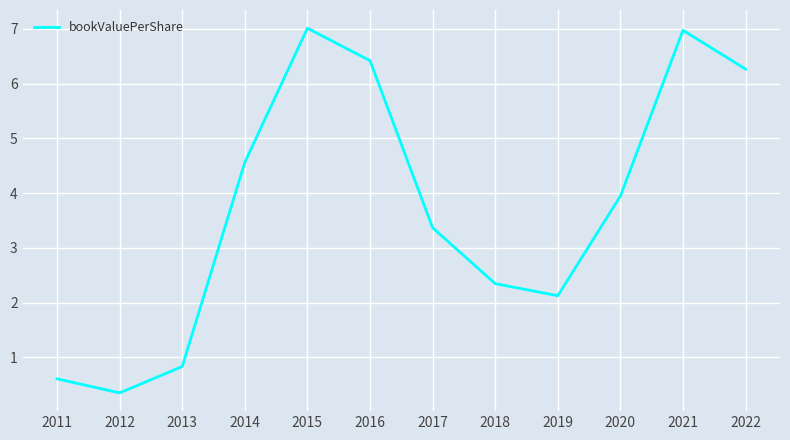

The chart shows a value of 1.4 at 2013. True or false?

False